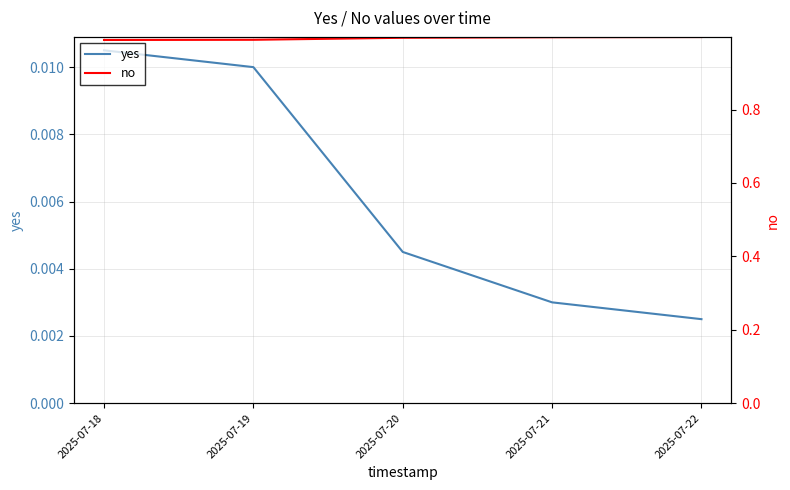

What is the approximate value of no at 2025-07-21?

1.0